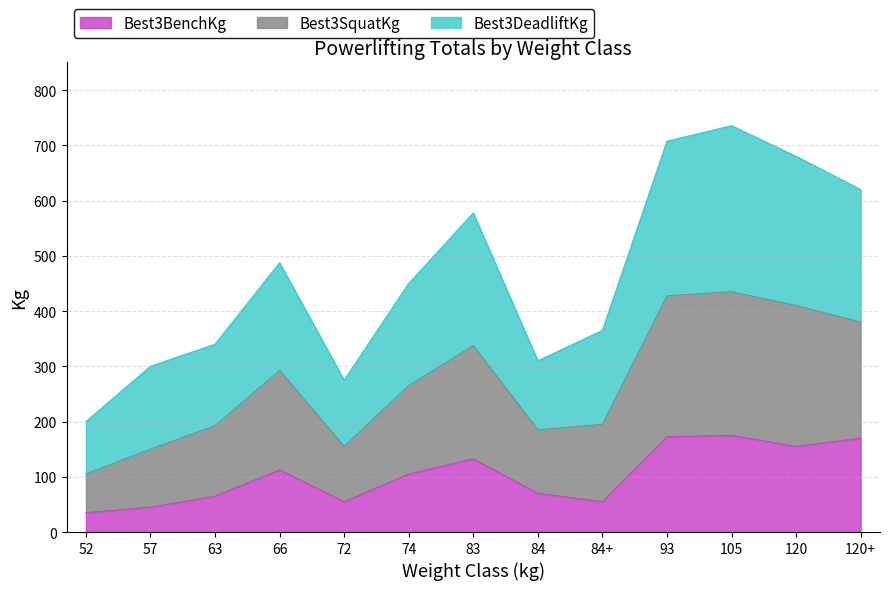

Does the chart display data point markers on the line(s)?

No